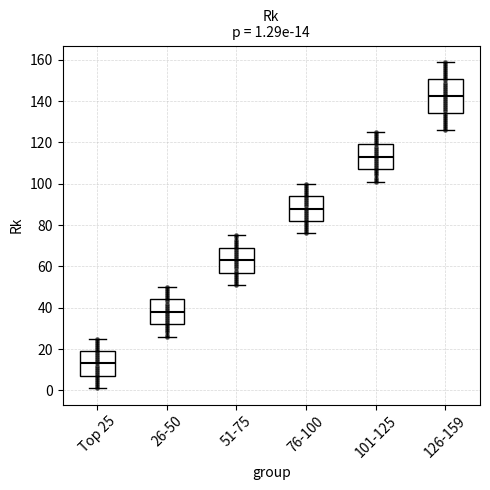

Which box is the tallest, from its lower edge to its upper edge?

126-159